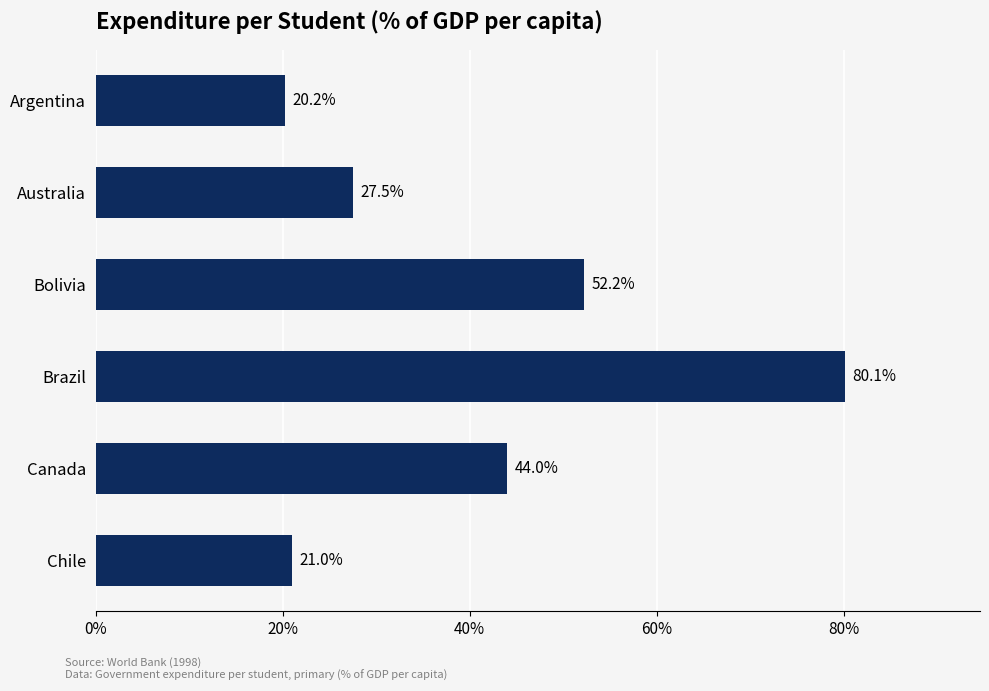

The chart shows a value of 37.3 at Brazil. True or false?

False